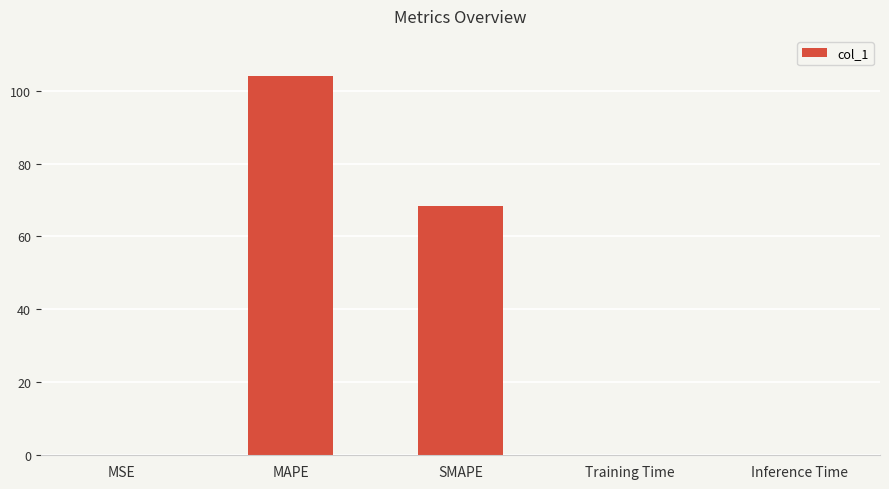

The value at SMAPE is 31.9. True or false?

False